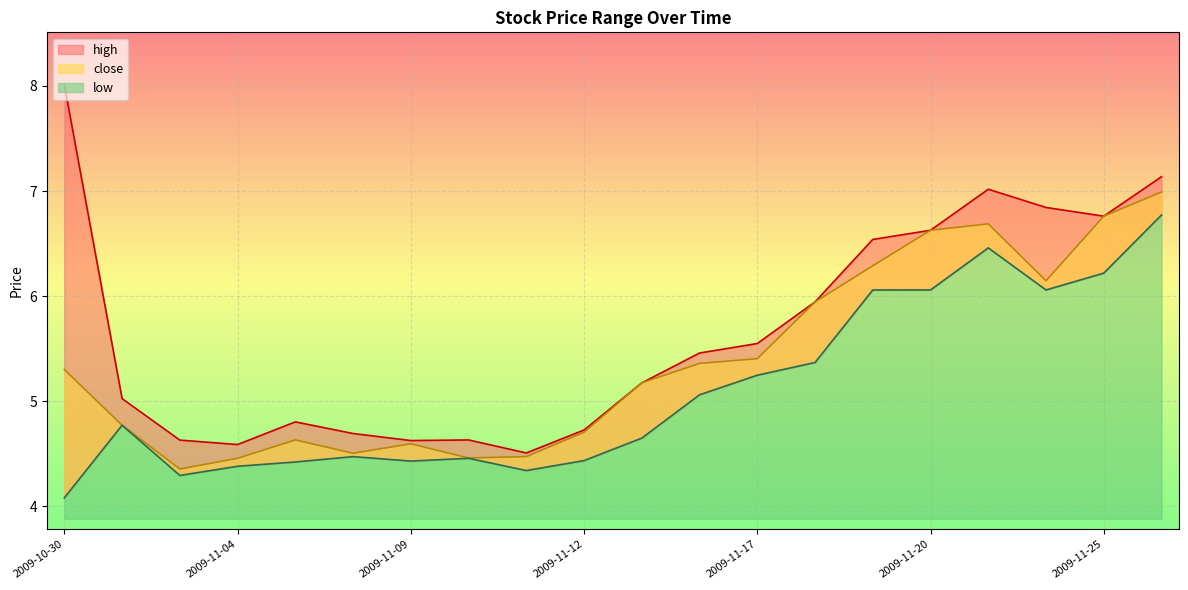

At which category is the sum across all series the highest?

2009-11-26